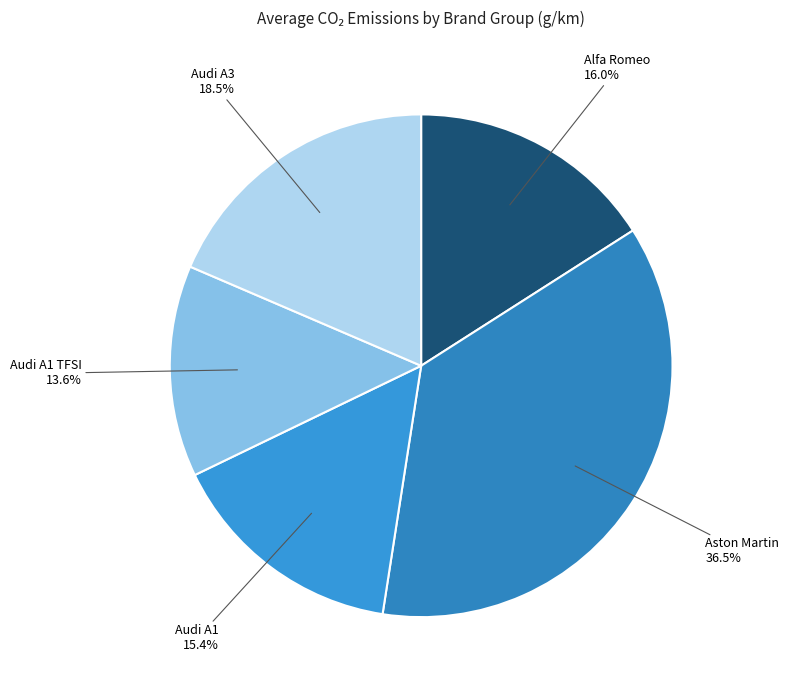

Count the number of slices in the pie.

5